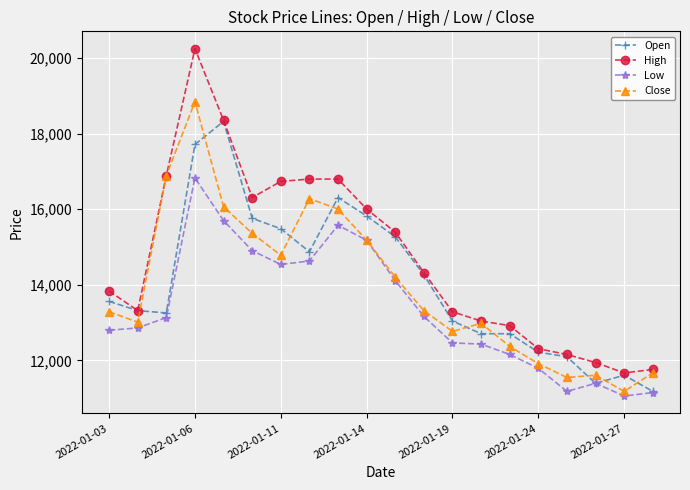

What is the maximum value shown in the chart?

20251